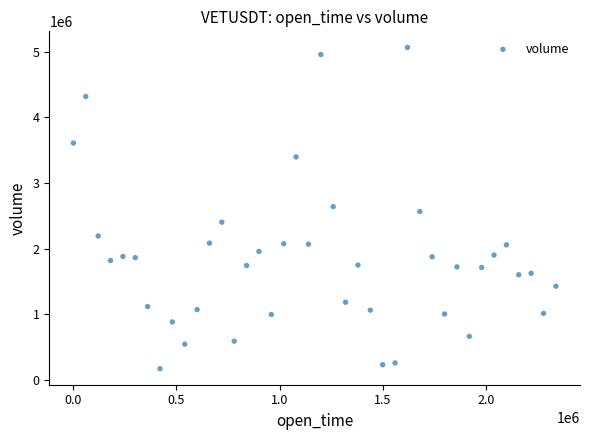

What is the range of Y values (max minus min)?

4891450